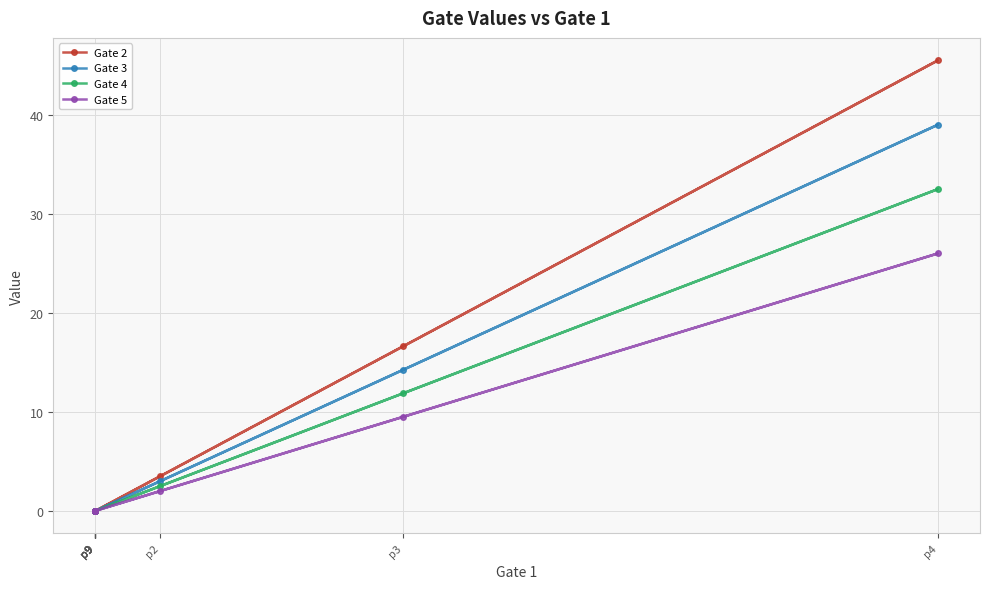

True or false: Gate 3 and Gate 5 intersect in this chart.

False